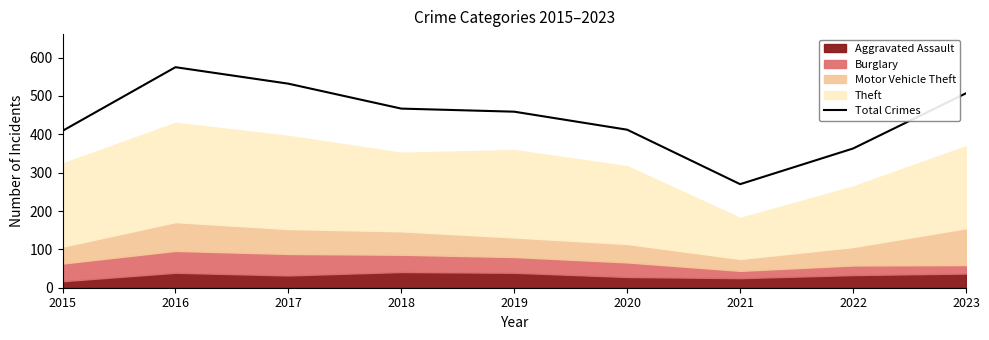

How many interior local valleys (lower than both neighbors) does the data have?

1